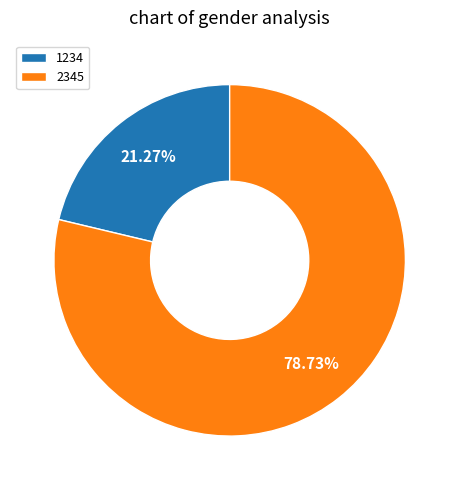

True or false: 1234 accounts for 21% of the total.

True